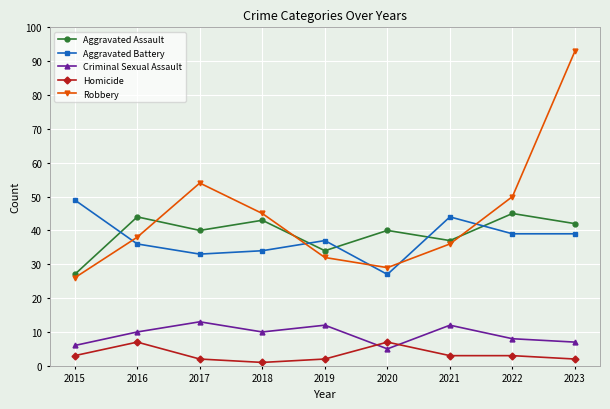

What is the difference between the maximum and second lowest values in the Homicide series?

5